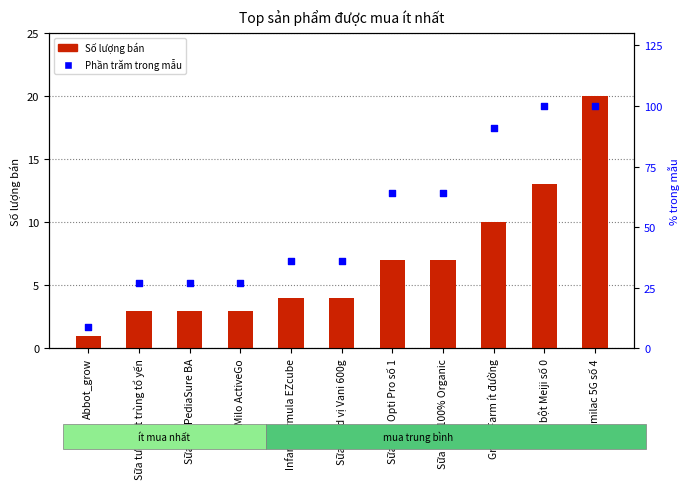

At which category is the sum across all series the highest?

Similac 5G số 4